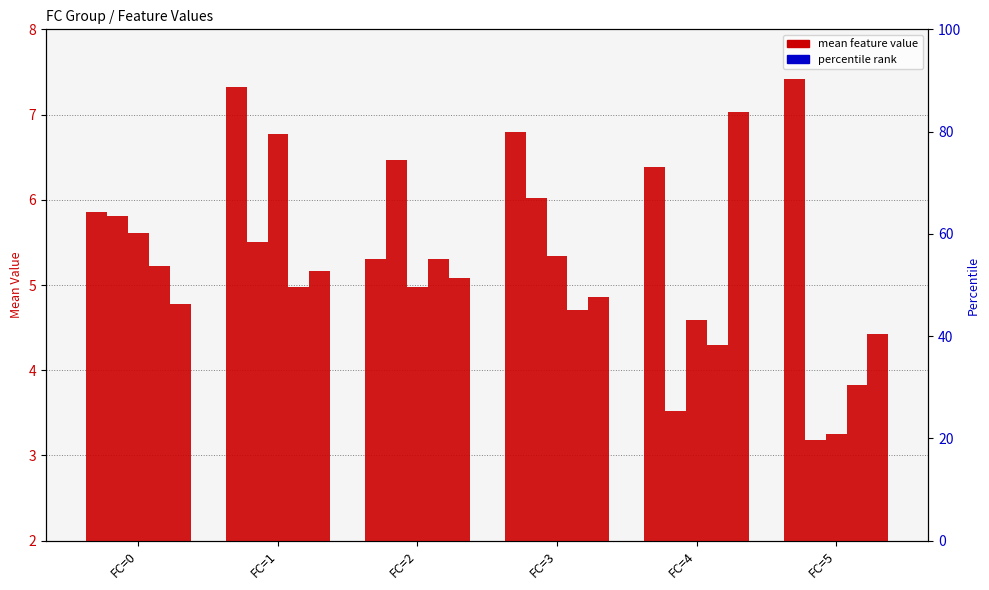

How many data points in x5 are less than 5?

3